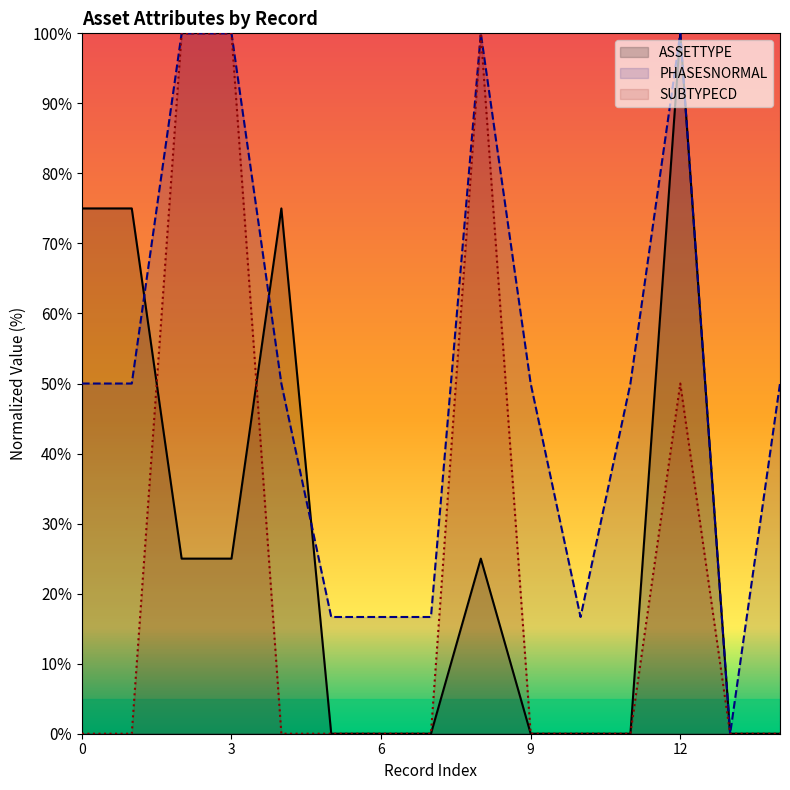

List the series in order of their peak value, lowest first.

ASSETTYPE, PHASESNORMAL, SUBTYPECD